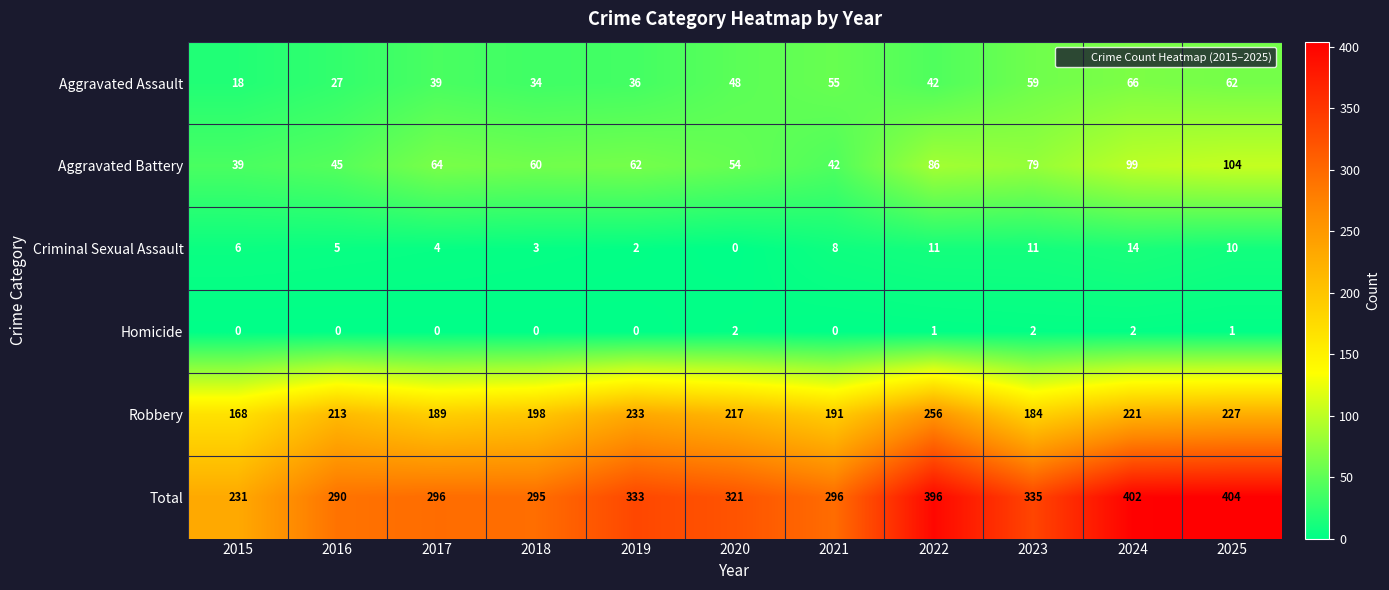

At which label is Aggravated Battery closest to 71?

2017